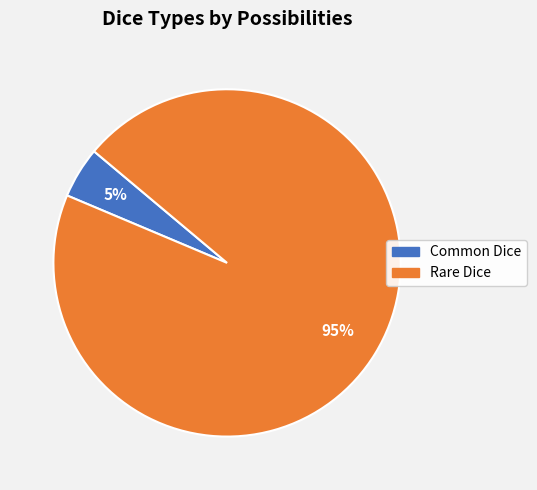

Is it true that Common Dice is 17% of the pie?

False